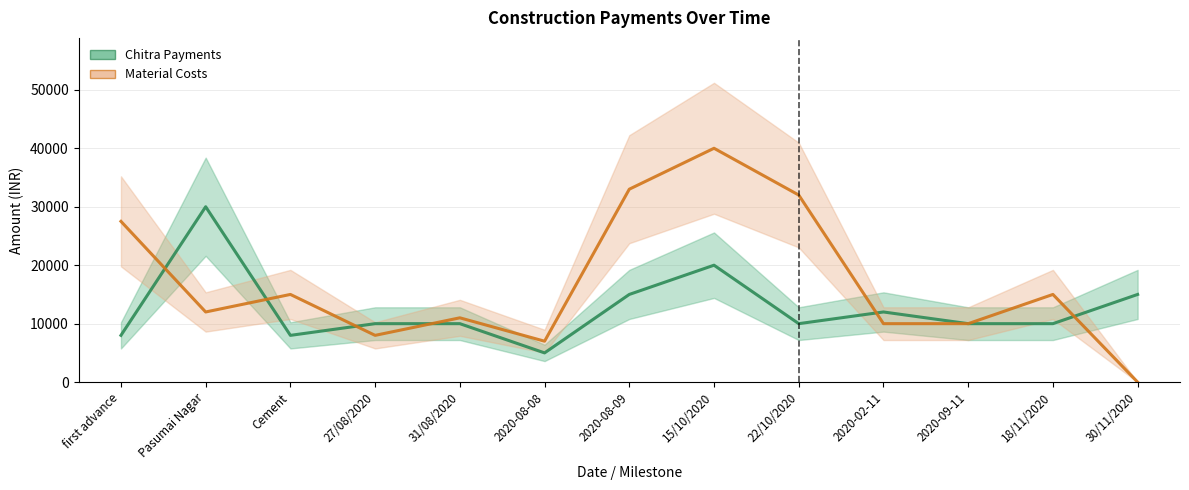

At which category is the sum across all series the highest?

15/10/2020